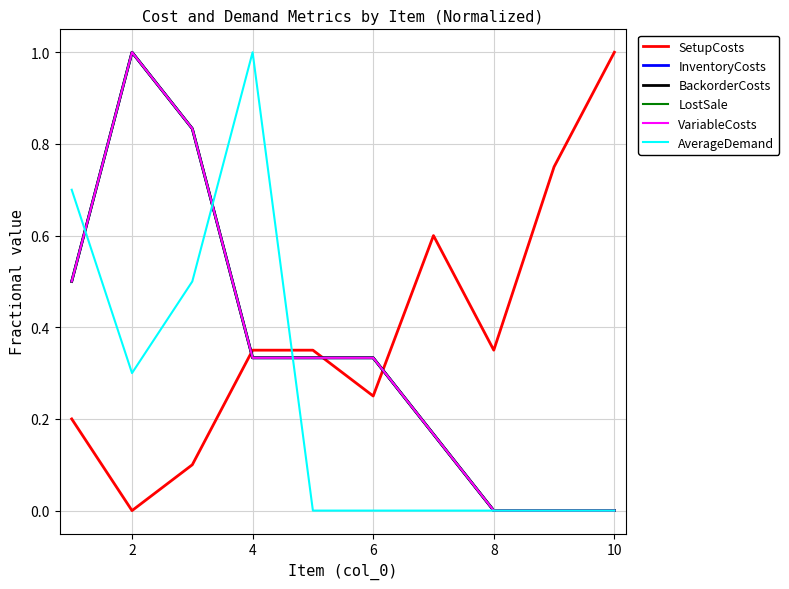

Does the chart display data point markers on the line(s)?

No